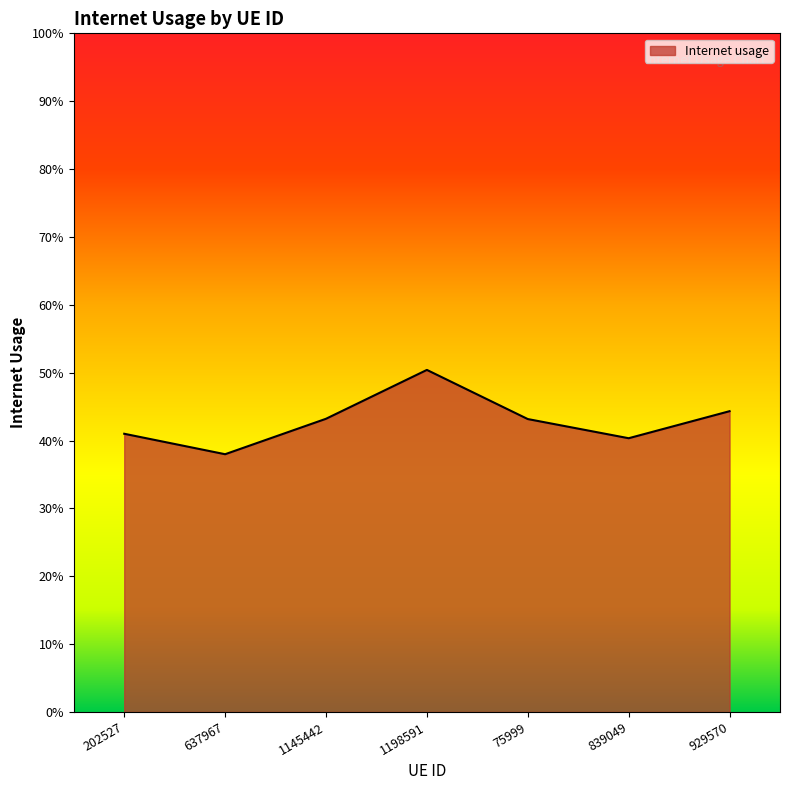

Does the chart have visible grid lines?

No